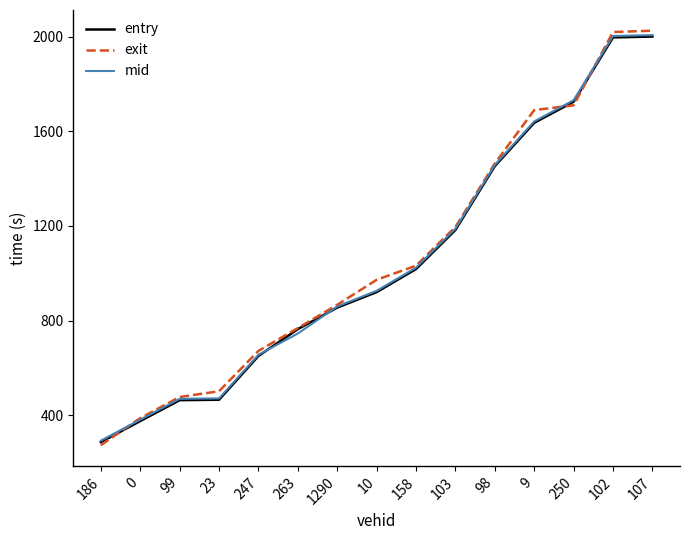

What is the difference between the highest and lowest values at 247?

21.5